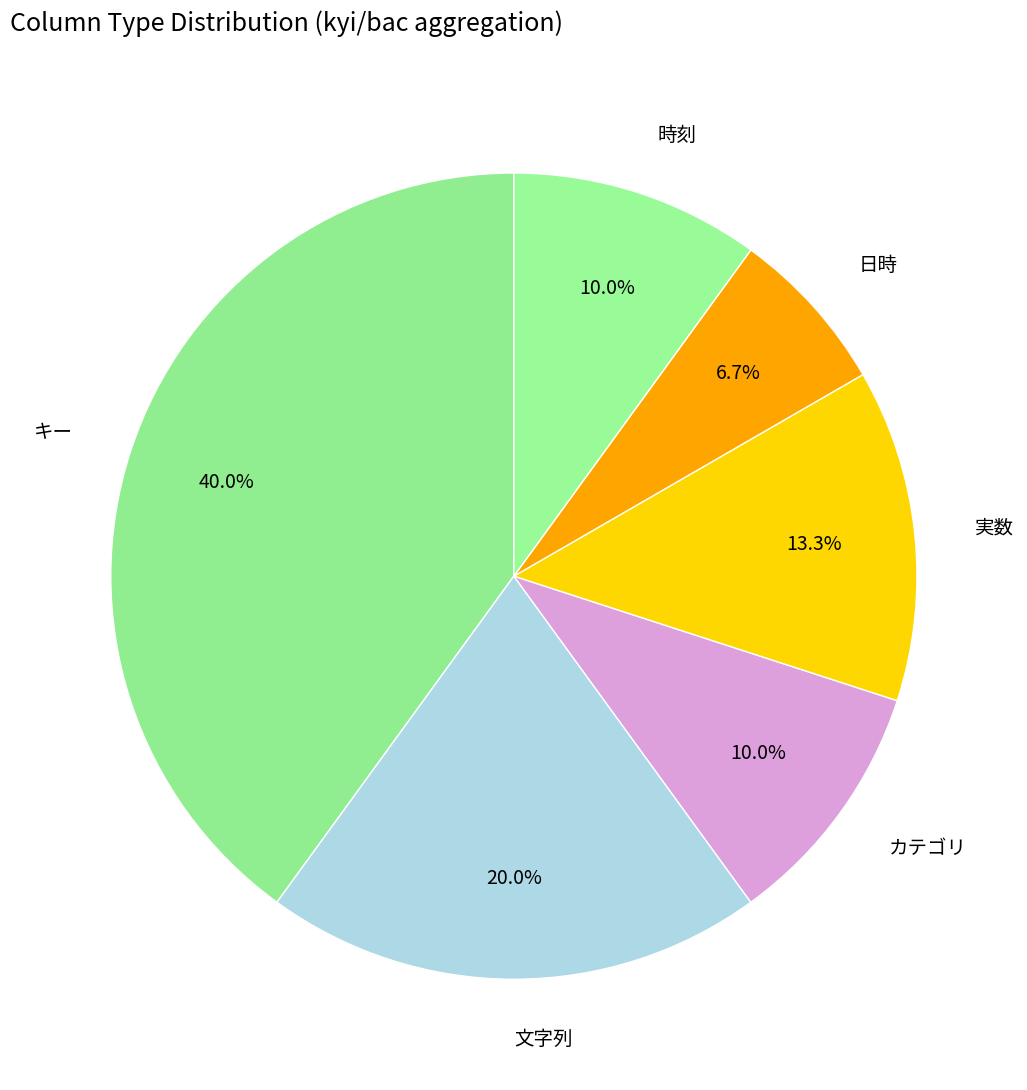

What is the total percentage of カテゴリ and 時刻?

20.0%